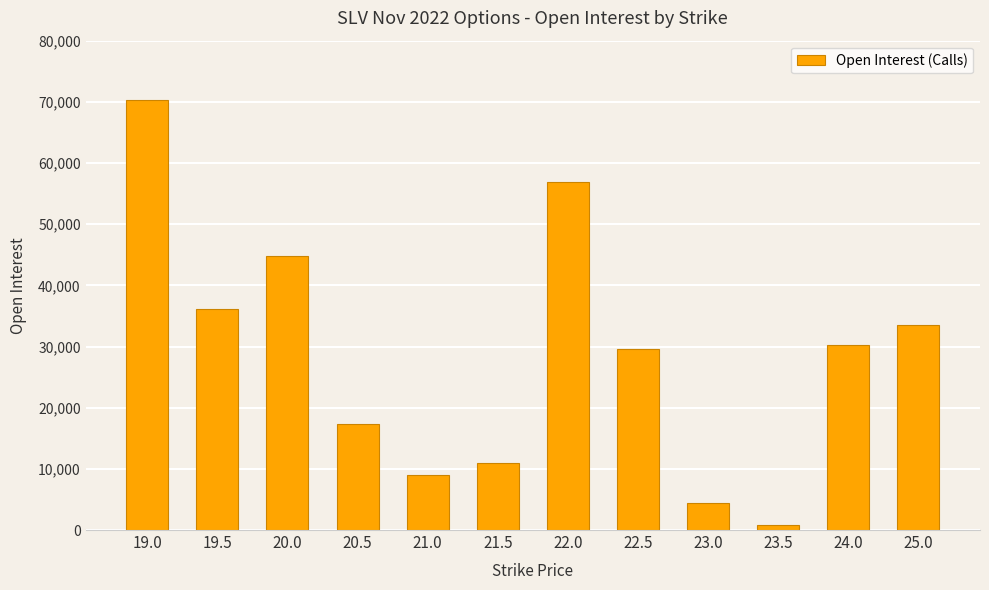

Reading left to right, what are all the values shown in this chart?

19.0=70360	19.5=36209	20.0=44775	20.5=17387	21.0=9046	21.5=10930	22.0=56873	22.5=29522	23.0=4489	23.5=838	24.0=30170	25.0=33502